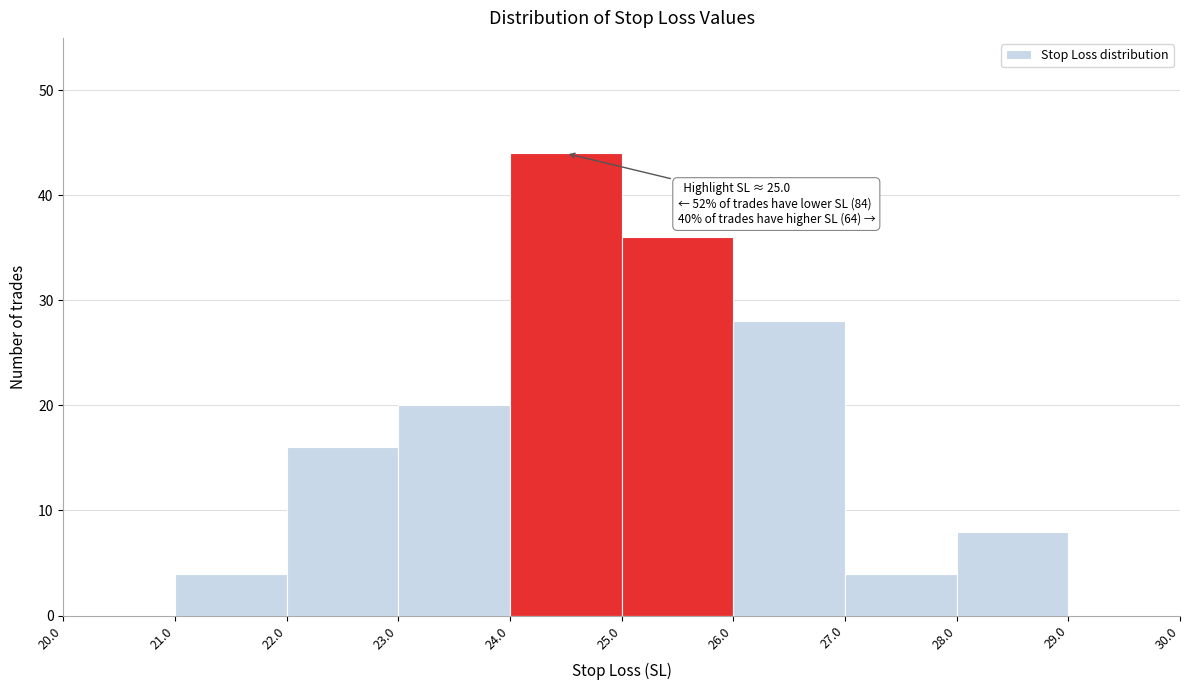

Over which range of the x-axis is the bar tallest?

24.0 to 25.0